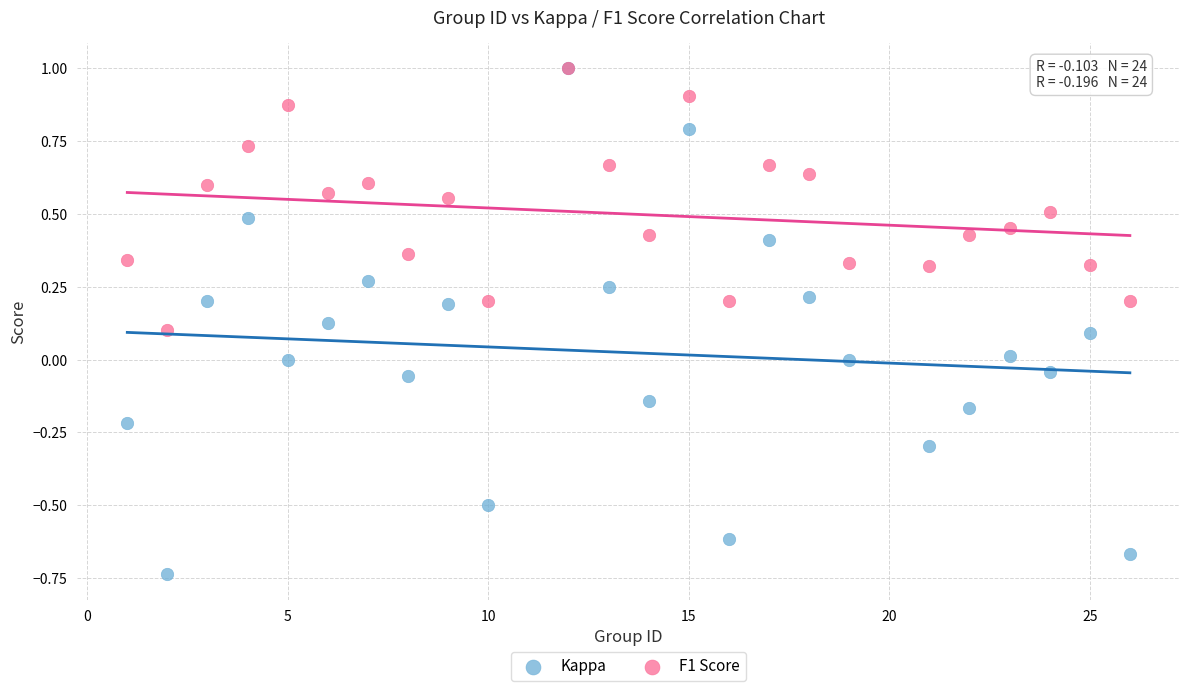

Which series contains the lowest Y value?

Kappa